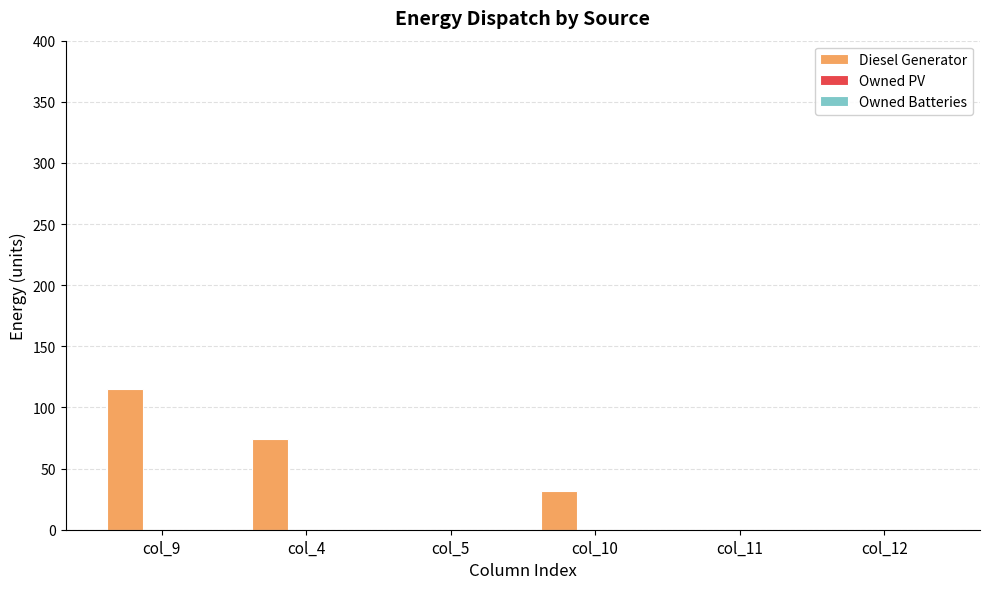

What is the change in value from col_9 to col_4?

-41.0